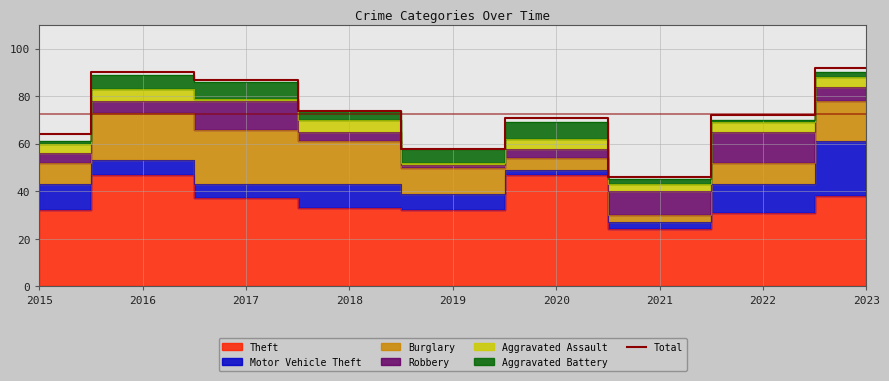

What is the value of the 7th point from the left?

46